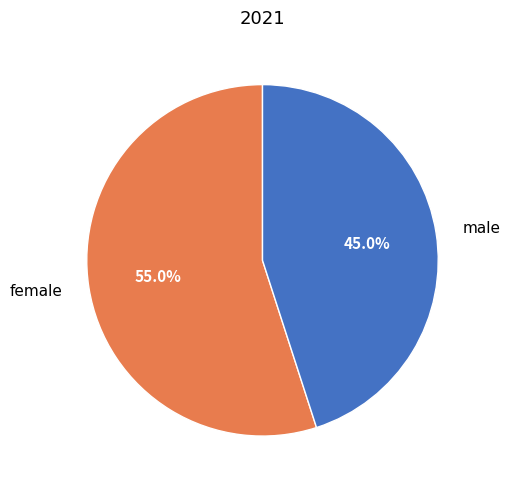

The female slice represents 42% of the pie. True or false?

False